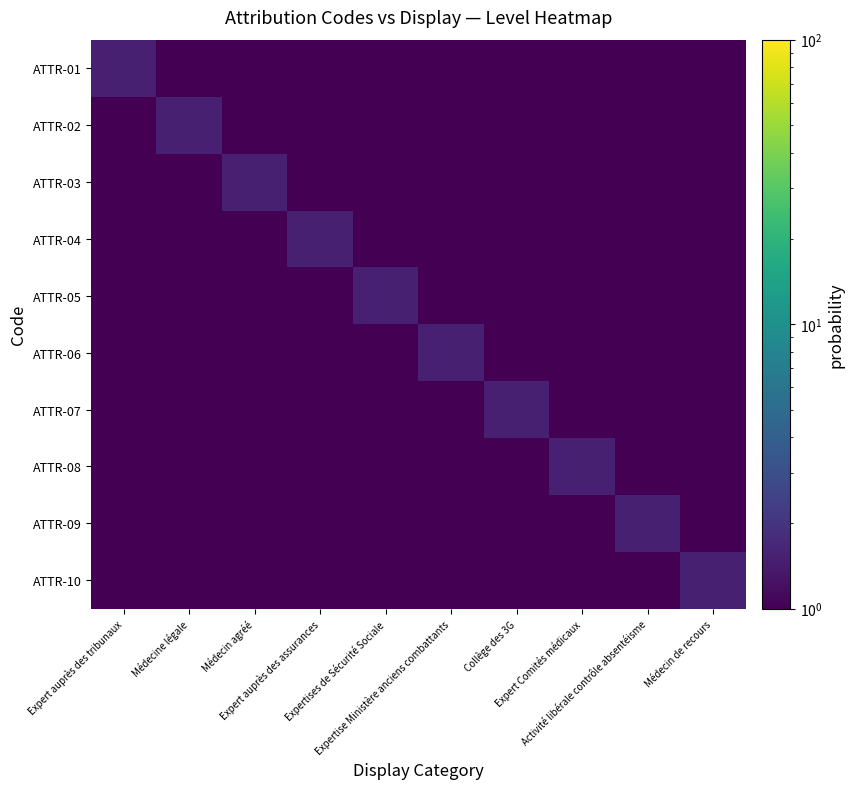

Rank the series at Expert auprès des assurances from highest to lowest value.

ATTR-04, ATTR-01, ATTR-02, ATTR-03, ATTR-05, ATTR-06, ATTR-07, ATTR-08, ATTR-09, ATTR-10